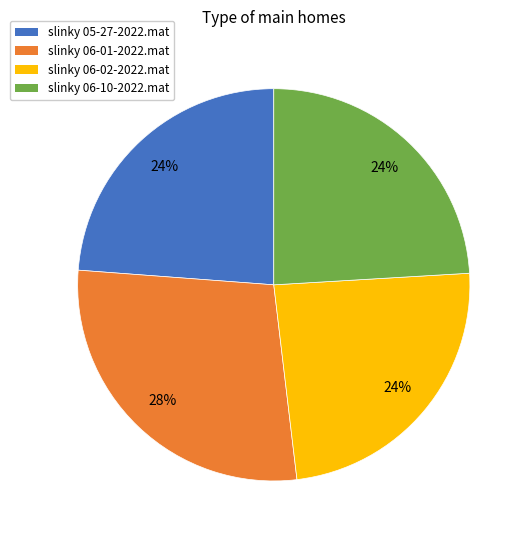

To the nearest percent, what portion does slinky 06-10-2022.mat represent?

24%